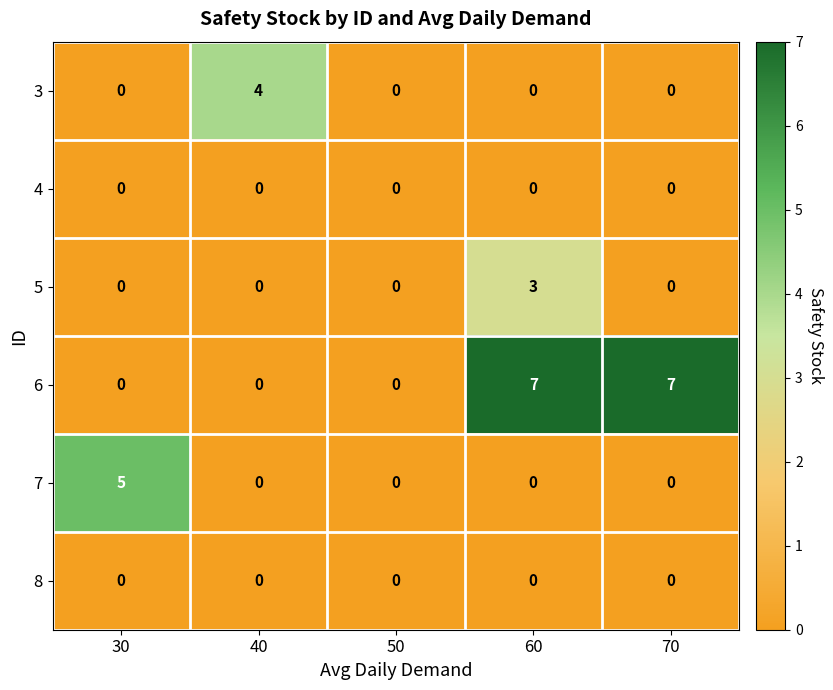

What is the greatest value displayed?

7